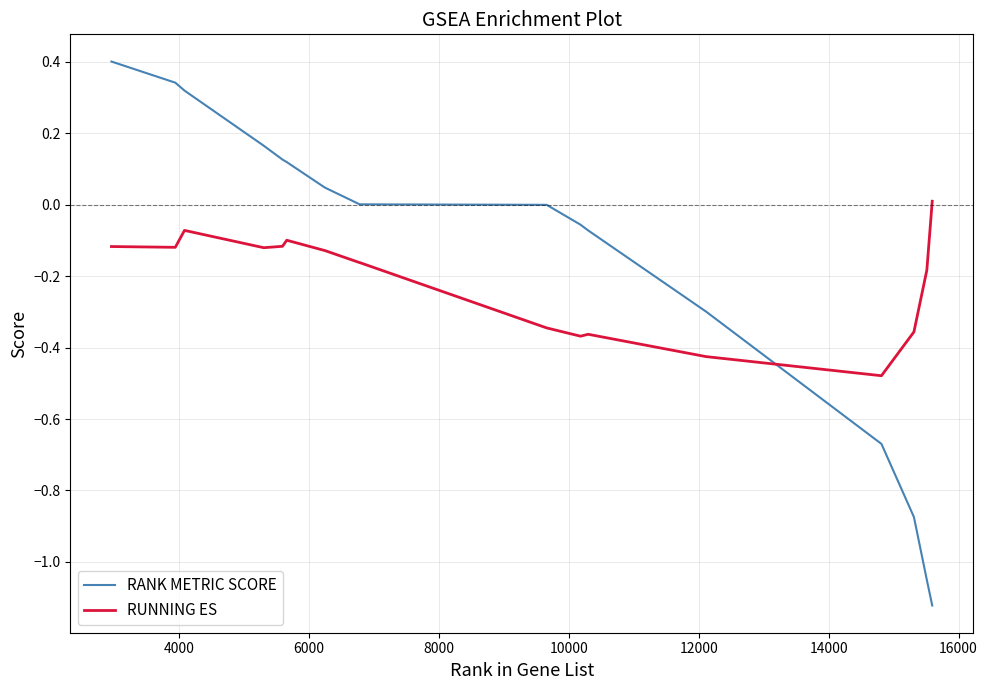

After their last crossing, which series has the higher values: RUNNING ES or RANK METRIC SCORE?

RUNNING ES